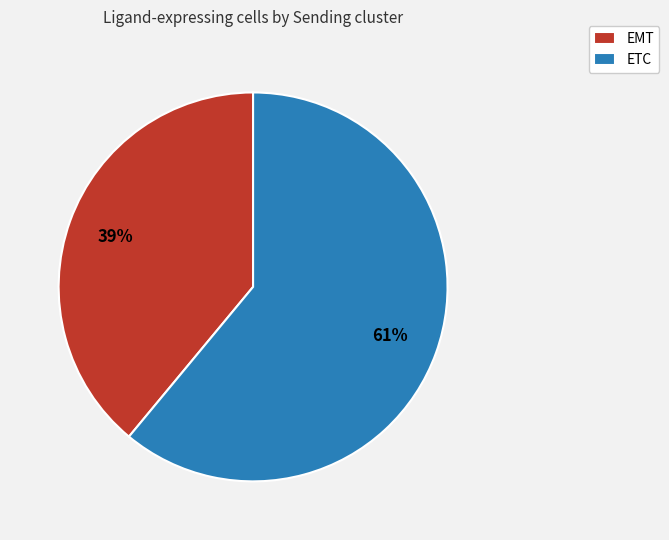

To the nearest percent, what is the combined percentage of EMT and ETC?

100%